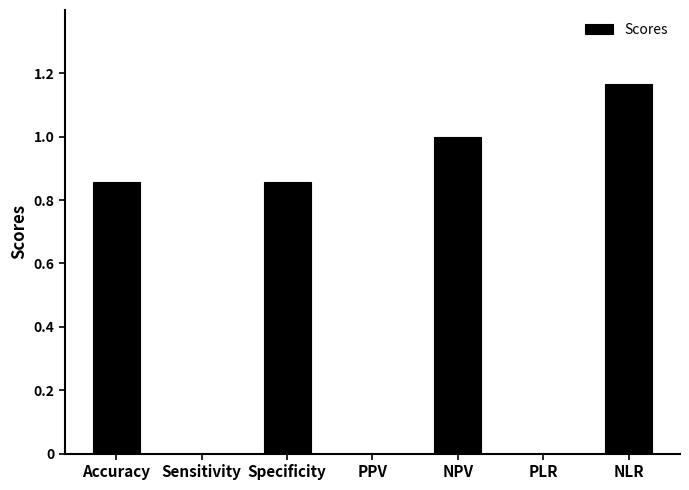

What is the change in value from Accuracy to PLR?

-0.9